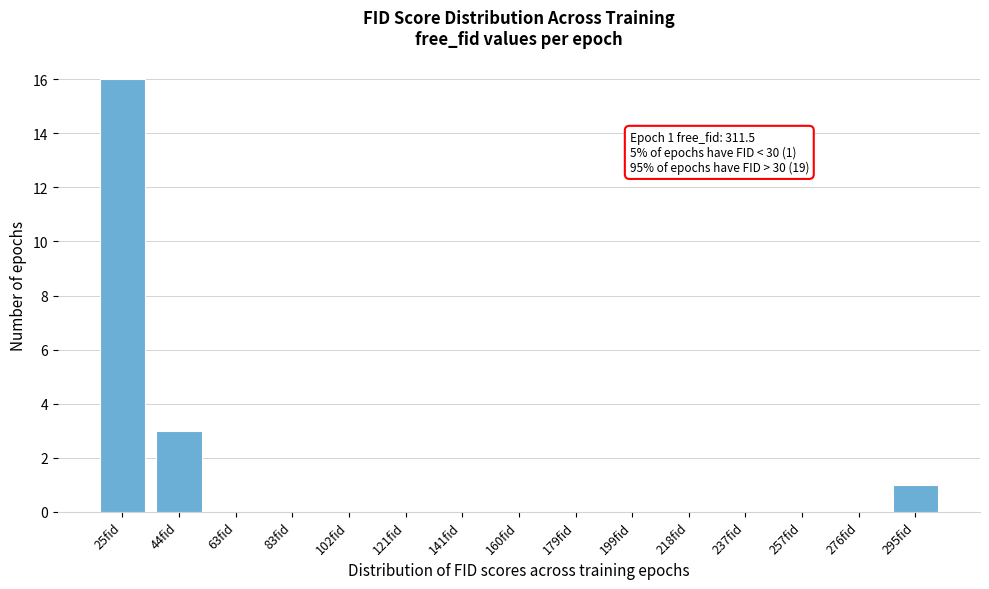

Reading left to right, transcribe all the data shown in this chart.

25fid=16	44fid=3	63fid=0	83fid=0	102fid=0	121fid=0	141fid=0	160fid=0	179fid=0	199fid=0	218fid=0	237fid=0	257fid=0	276fid=0	295fid=1